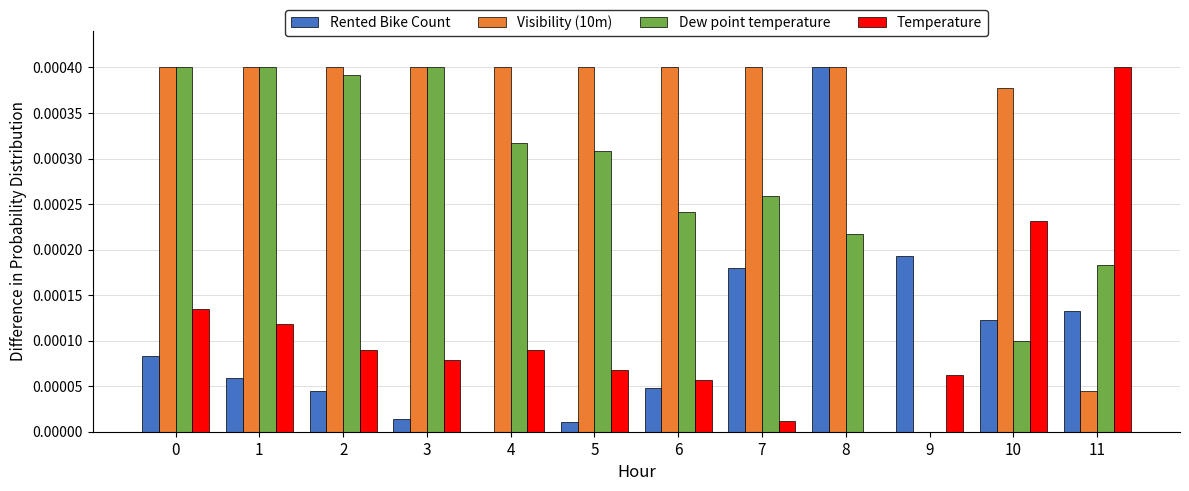

Is the value of Temperature at 10 greater than the value of Visibility (10m) at 6?

No